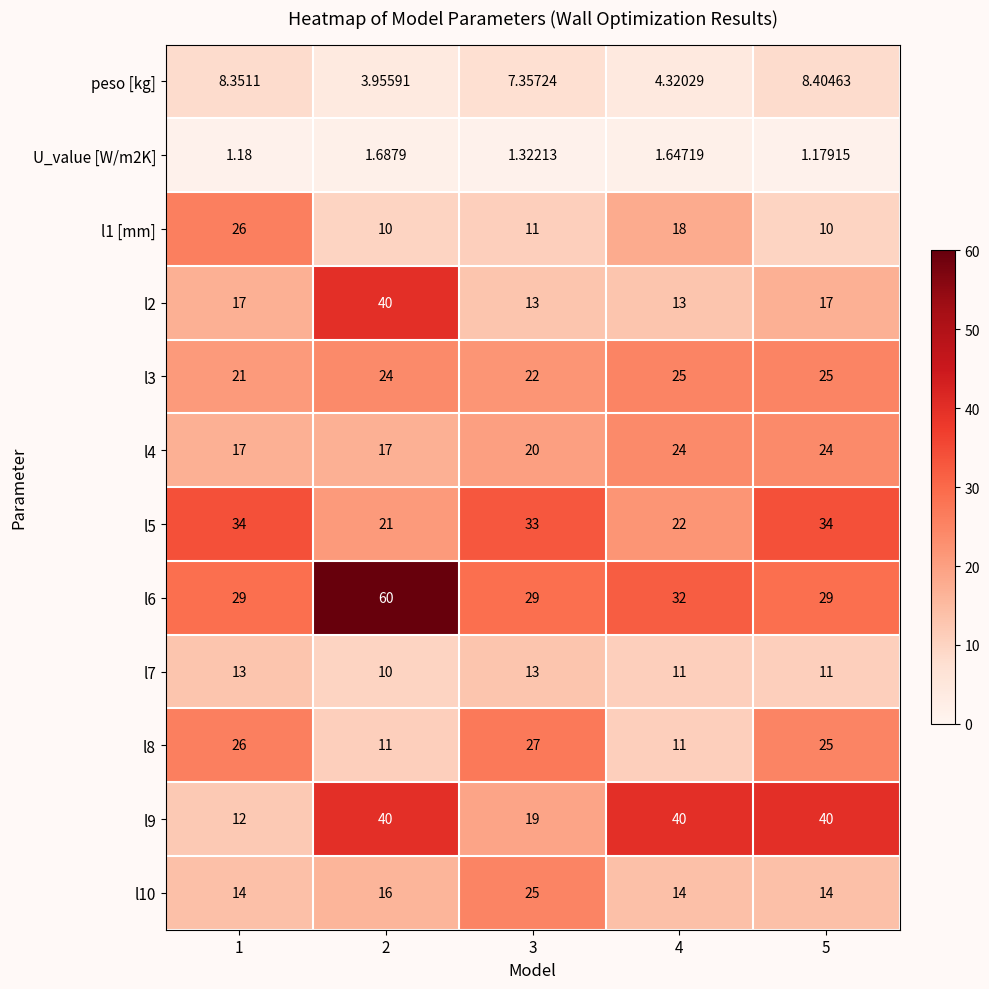

Is the value of l9 at 2 greater than the value of l8 at 4?

Yes